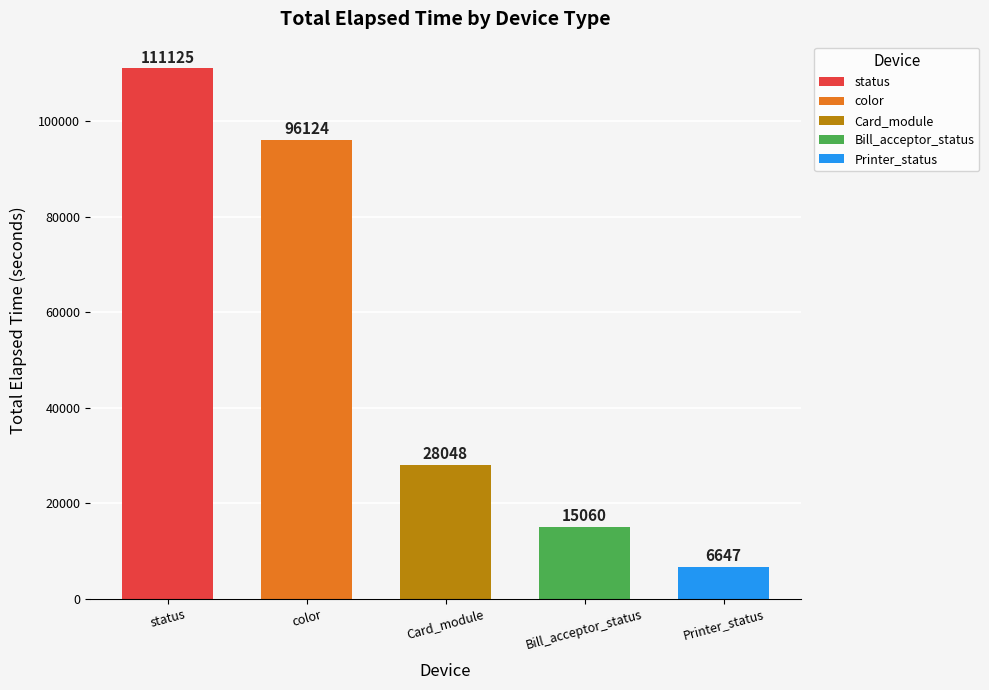

What is the maximum value shown in the chart?

111125